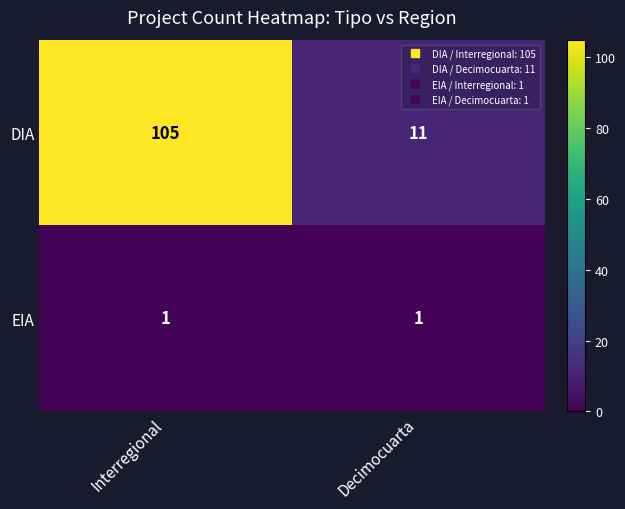

What is the sum of all DIA values?

116